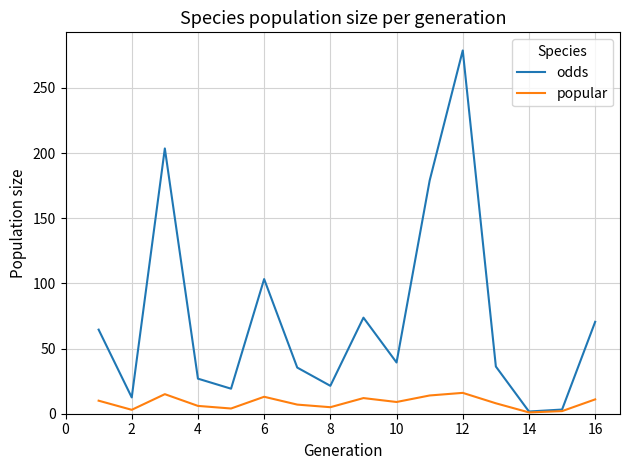

Rank the series by their maximum value, from highest to lowest.

odds, popular